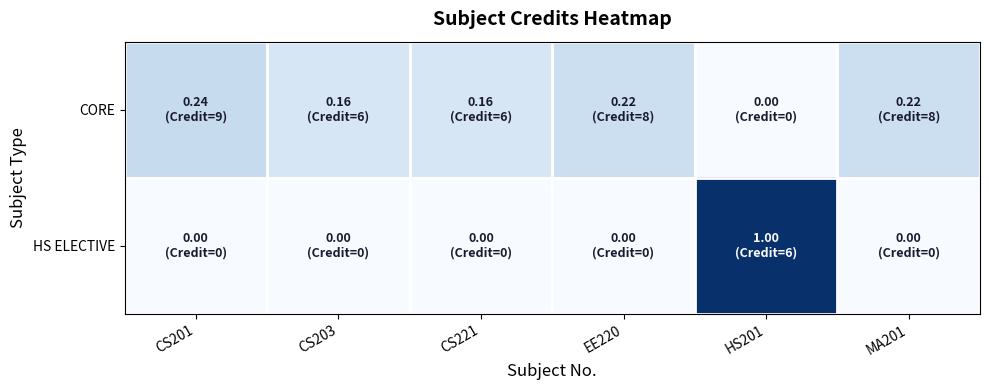

At how many categories does at least one series exceed 0?

6